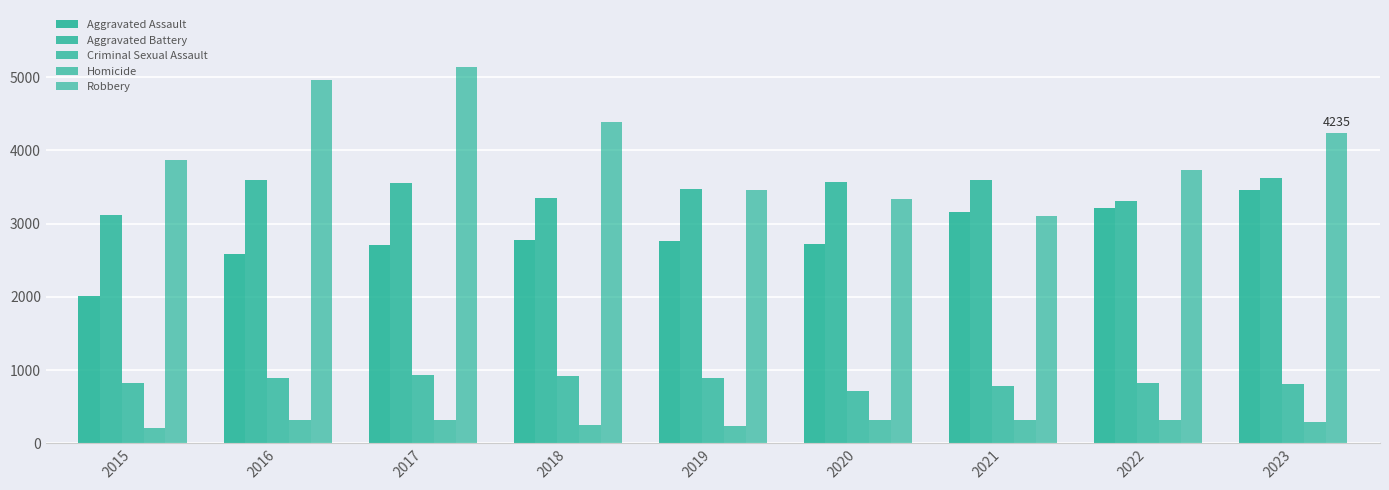

Between 2018 and 2023, which is larger?

2023